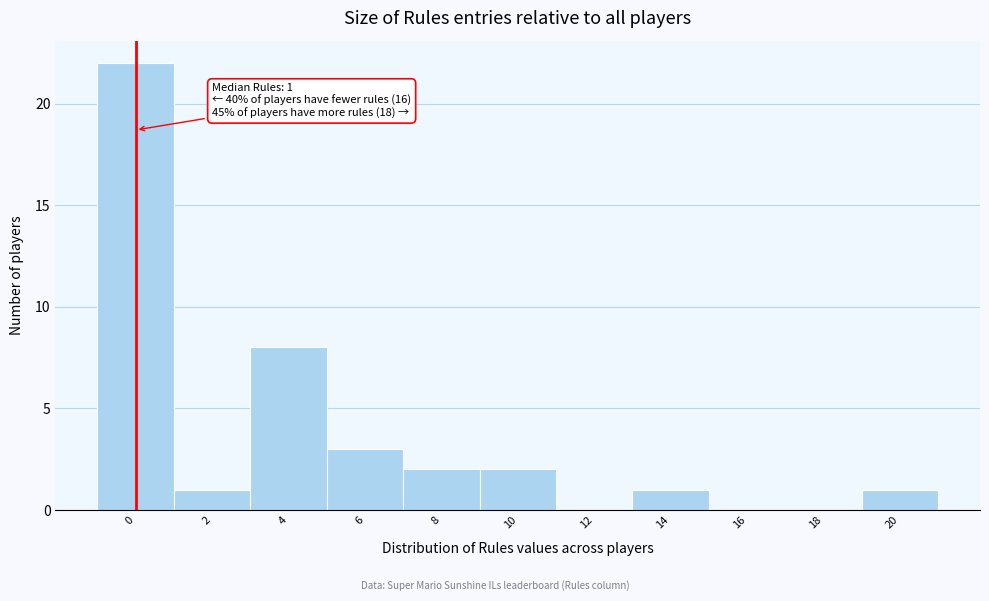

Reading left to right, list all the values displayed in this chart.

0=22	2=1	4=8	6=3	8=2	10=2	12=0	14=1	16=0	18=0	20=1